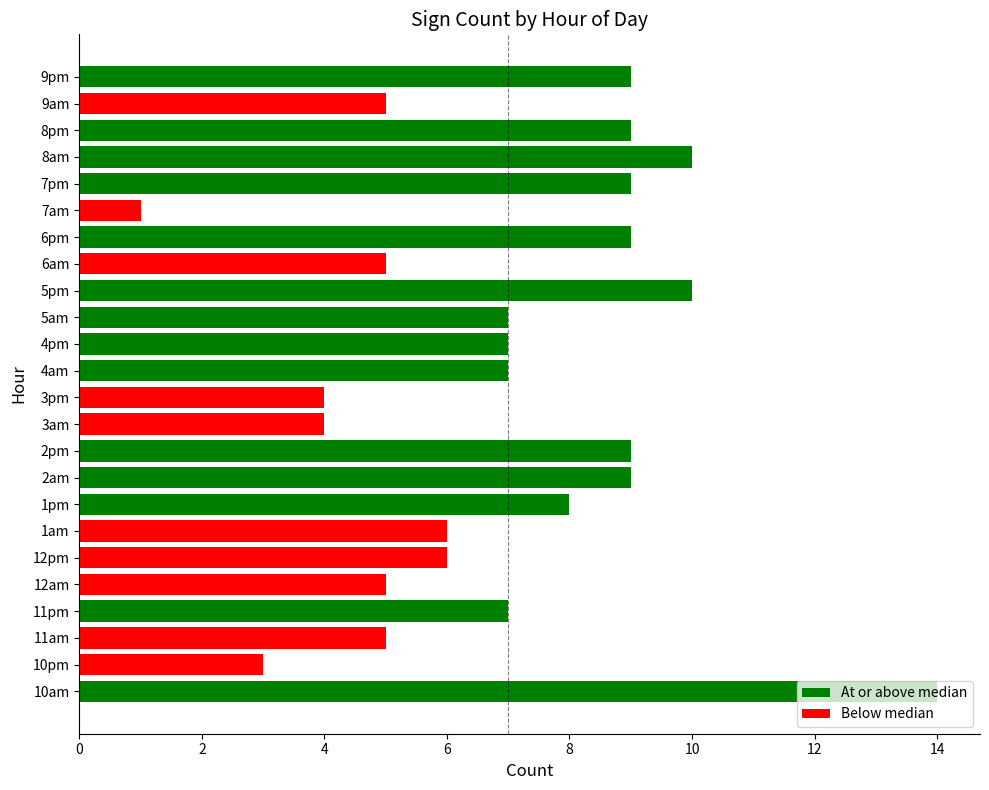

Is it true that the value at 7pm is 12?

False